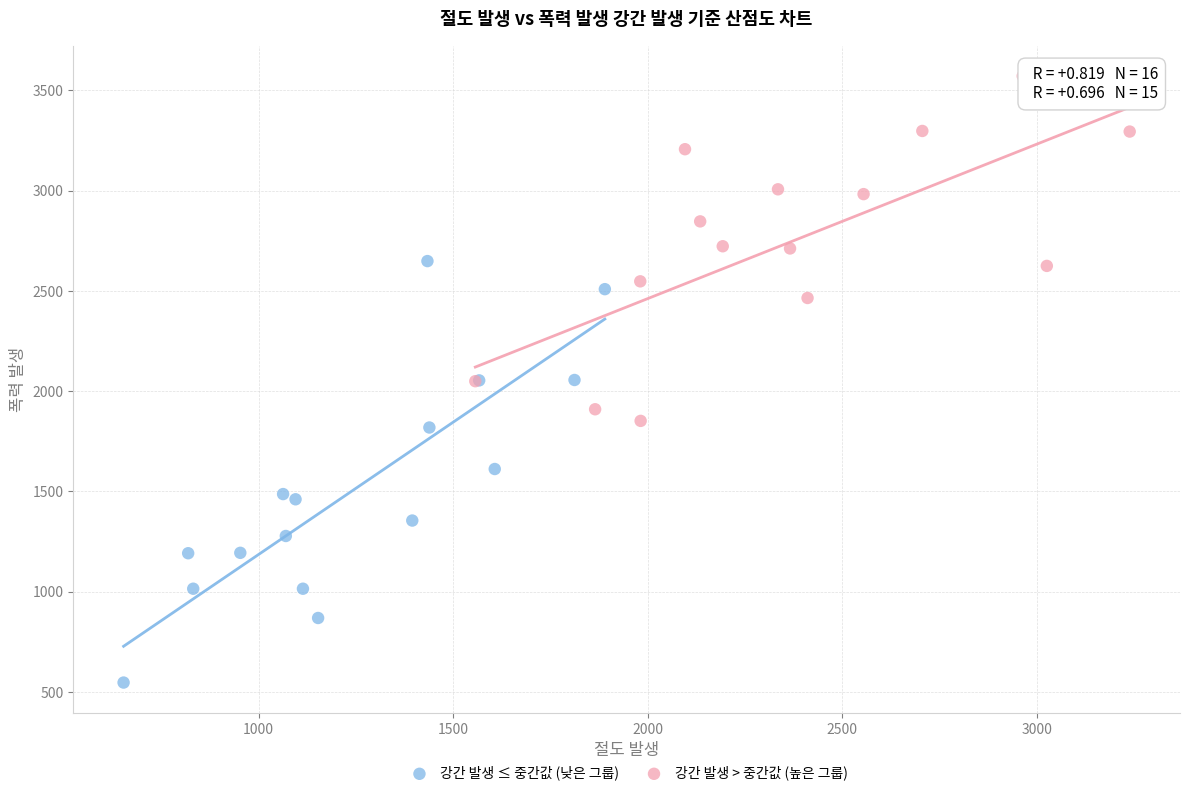

Which series reaches the maximum Y coordinate?

강간 발생 > 중간값 (높은 그룹)